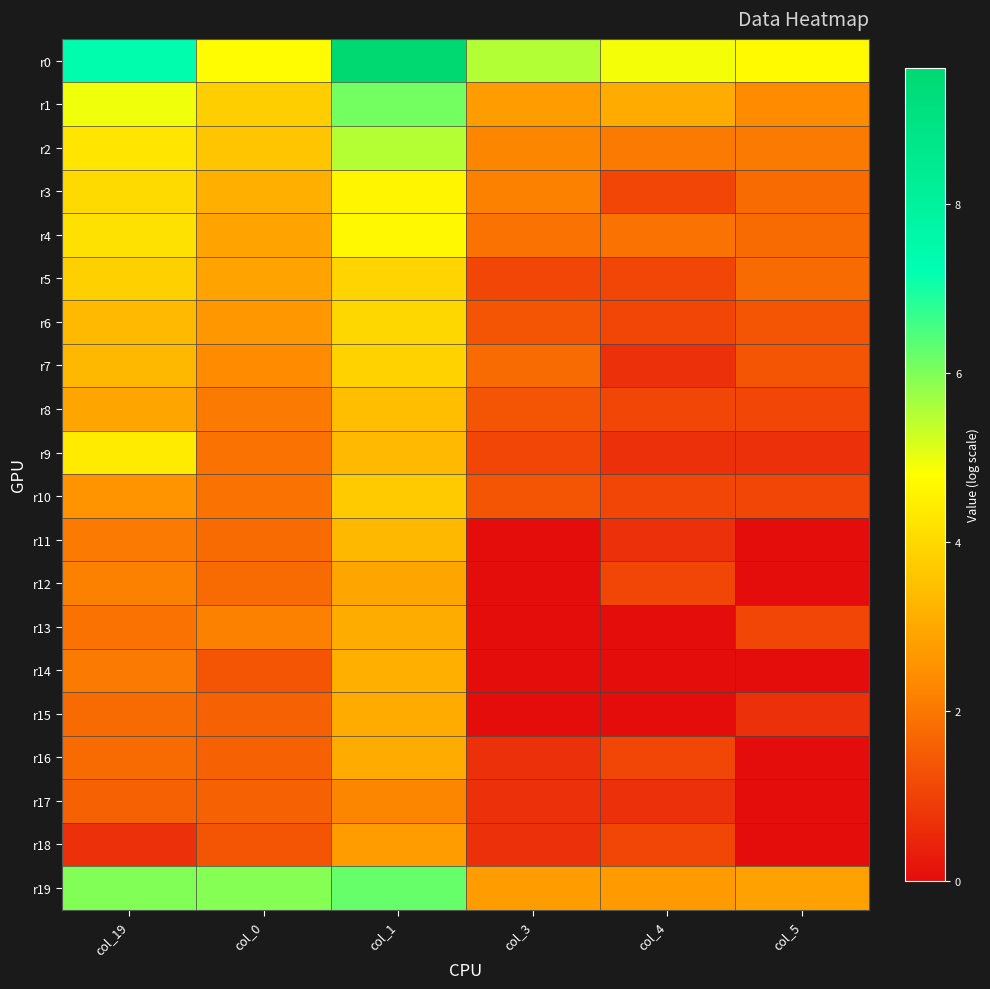

What is the maximum value shown in the chart?

9.6